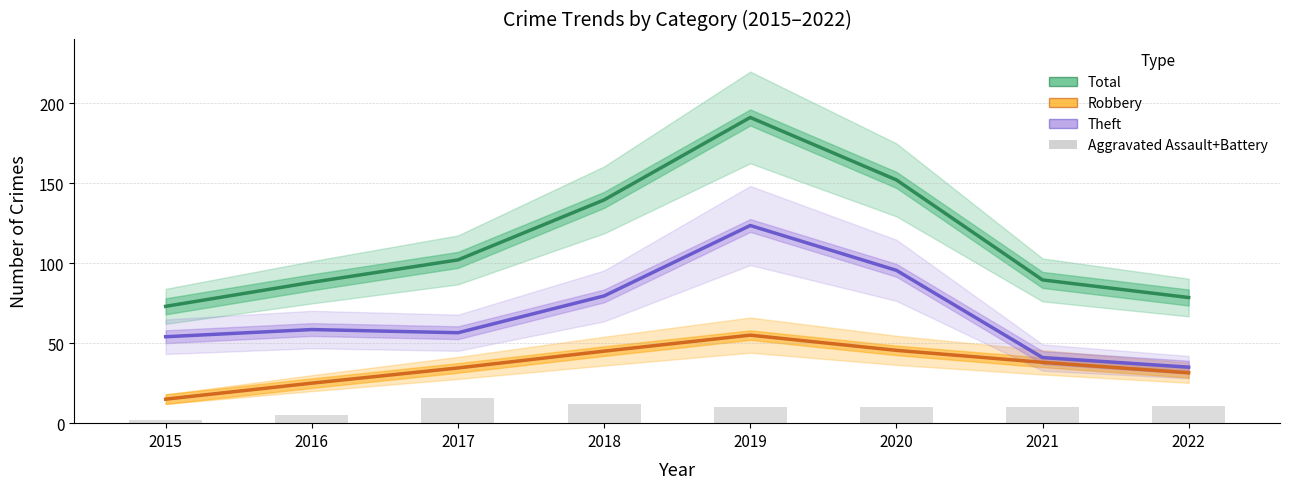

How many series are shown in this chart?

4